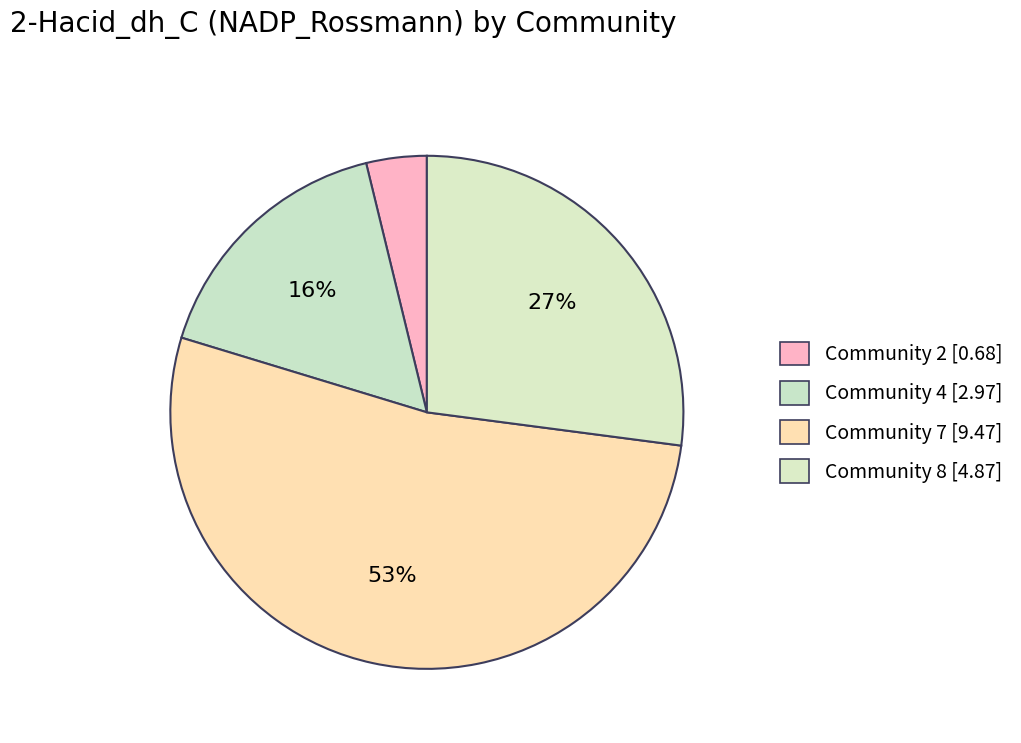

How many segments does this pie chart have?

4